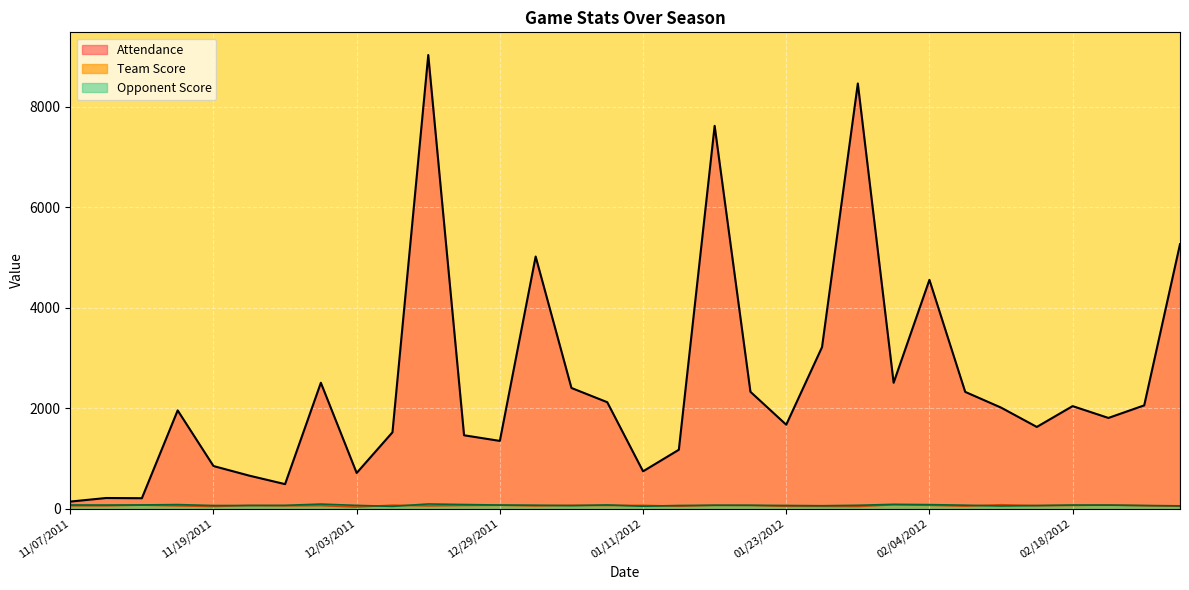

In Team Score, how many points are higher than both neighbors (excluding endpoints)?

11